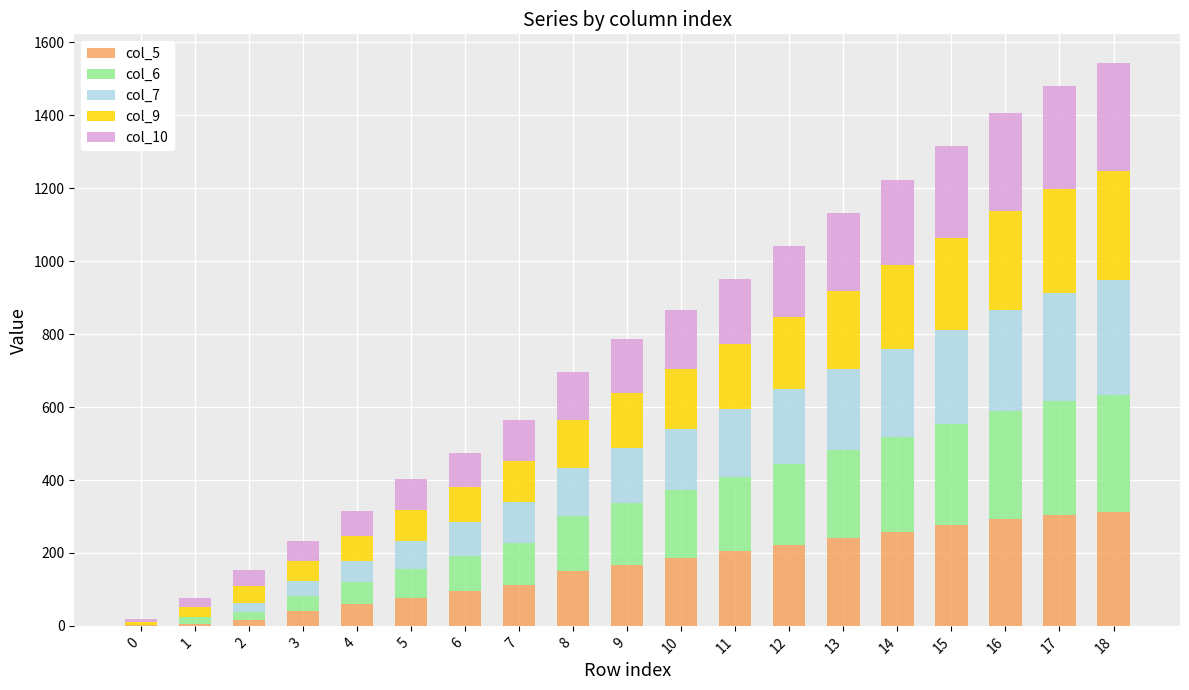

Are the bars grouped side by side (vs. stacked)?

No